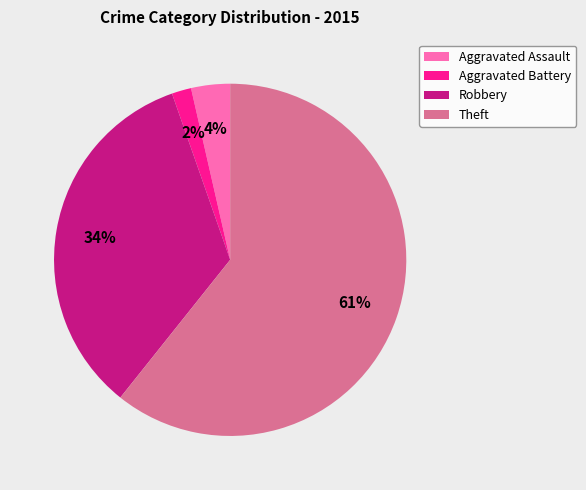

Combined, do Aggravated Battery and Robbery account for over 50%?

No